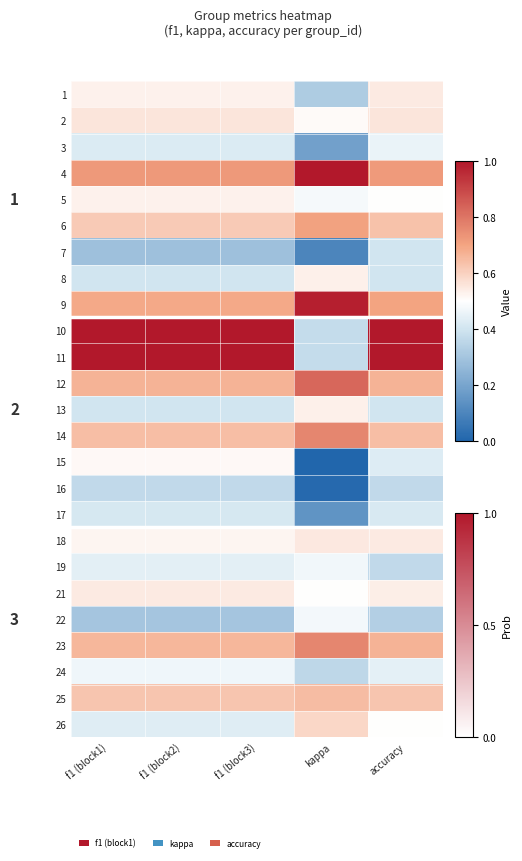

What is the lowest value of the 7 series?

0.1